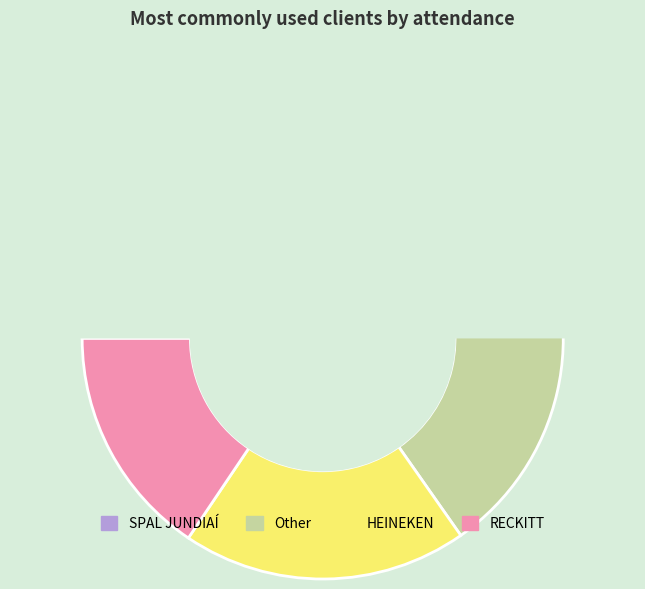

To the nearest percent, what is the combined percentage of SPAL JUNDIAÍ and Other?

65%